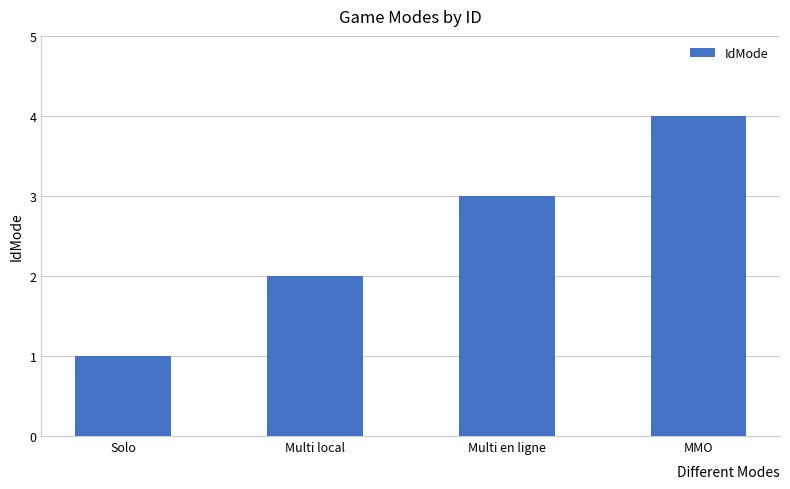

What is the smallest value displayed?

1